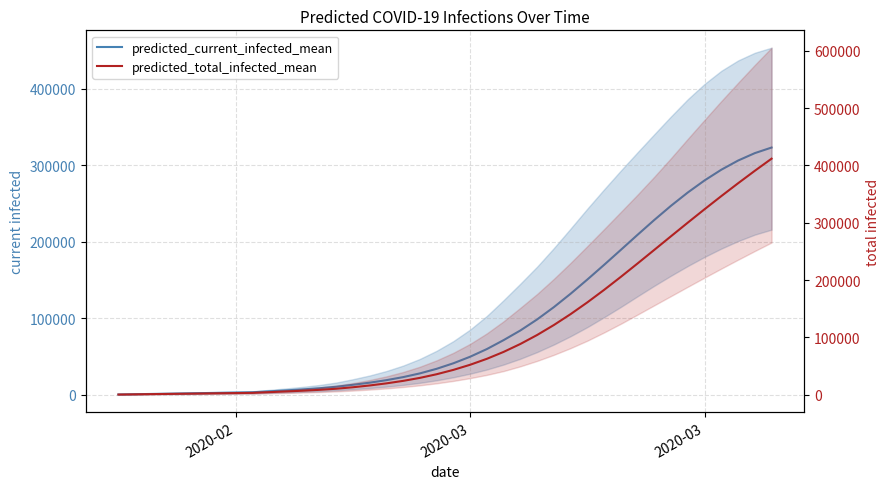

True or false: predicted_total_infected_mean and predicted_current_infected_mean cross at least once.

False